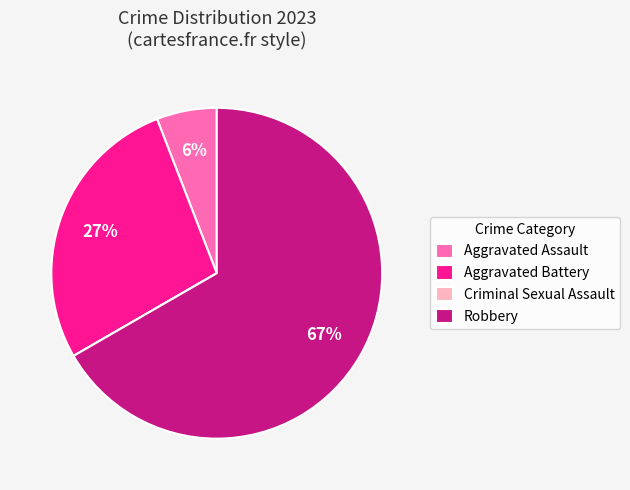

To the nearest percent, what is the difference between the largest and smallest slice percentages?

67%